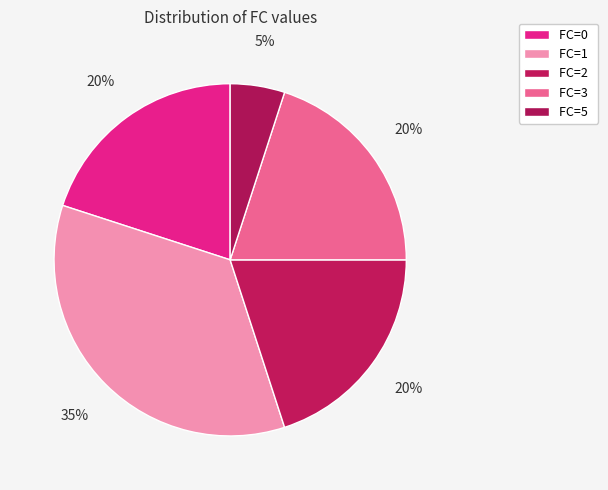

How many segments does this pie chart have?

5